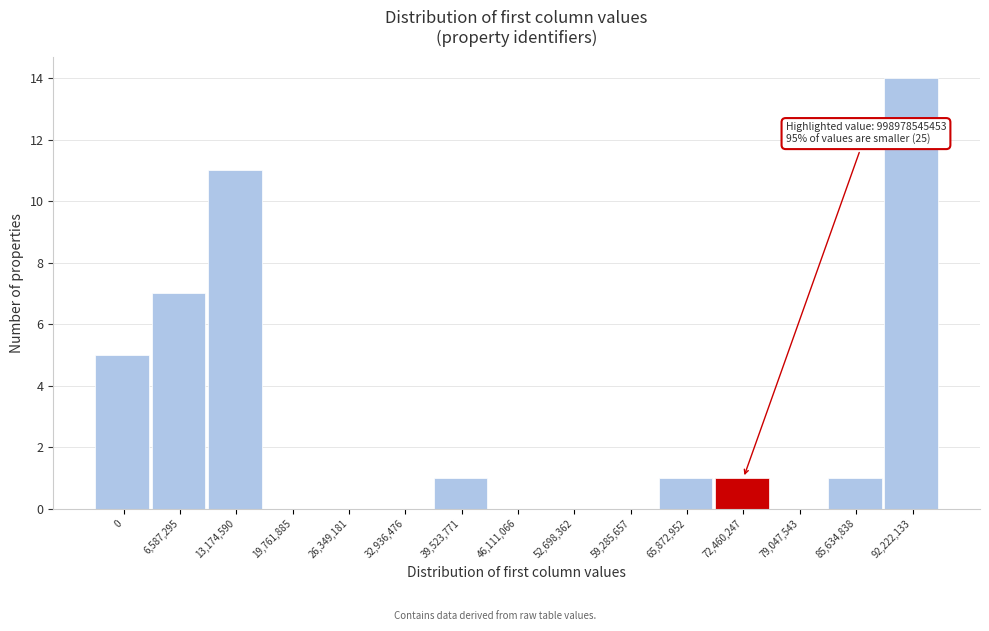

Reading right to left, transcribe all the data shown in this chart.

92,222,133=14	85,634,838=1	79,047,543=0	72,460,247=1	65,872,952=1	59,285,657=0	52,698,362=0	46,111,066=0	39,523,771=1	32,936,476=0	26,349,181=0	19,761,885=0	13,174,590=11	6,587,295=7	0=5